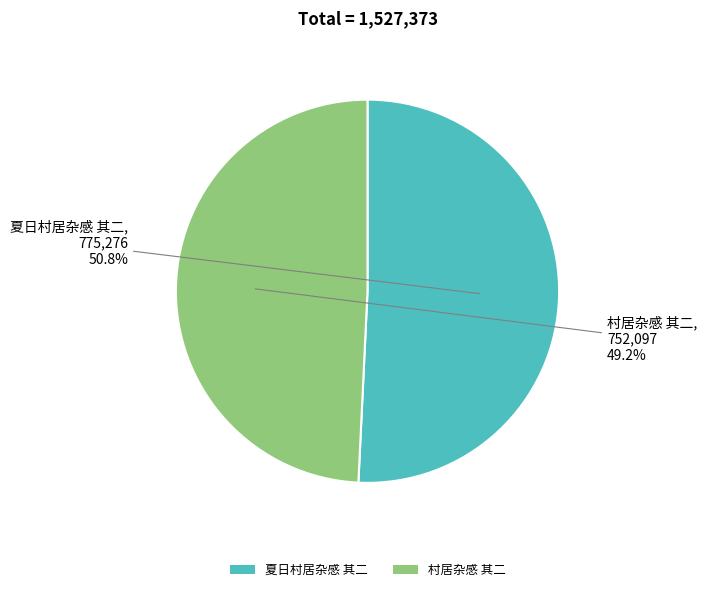

What is the largest slice in the pie chart?

夏日村居杂感 其二